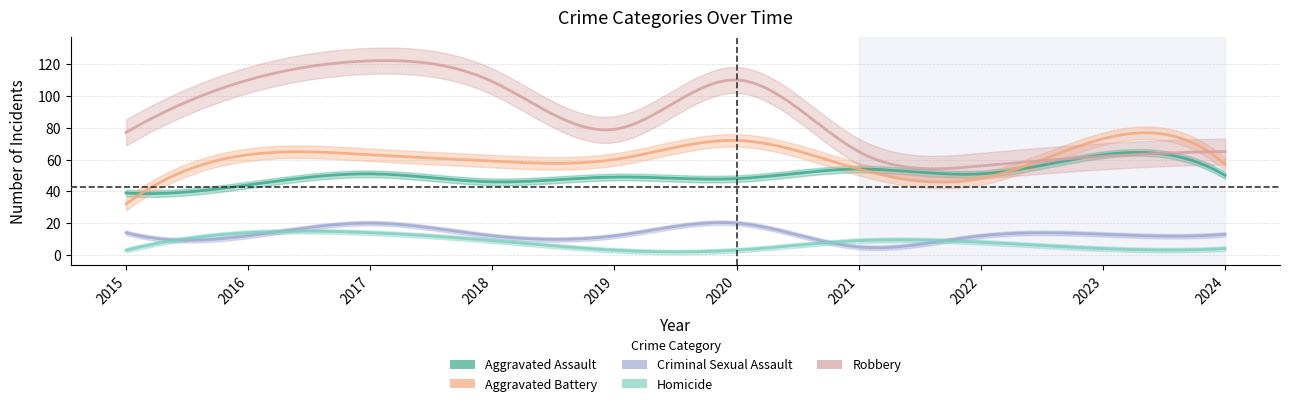

Rank the series by their maximum value, from highest to lowest.

Robbery, Aggravated Battery, Aggravated Assault, Criminal Sexual Assault, Homicide